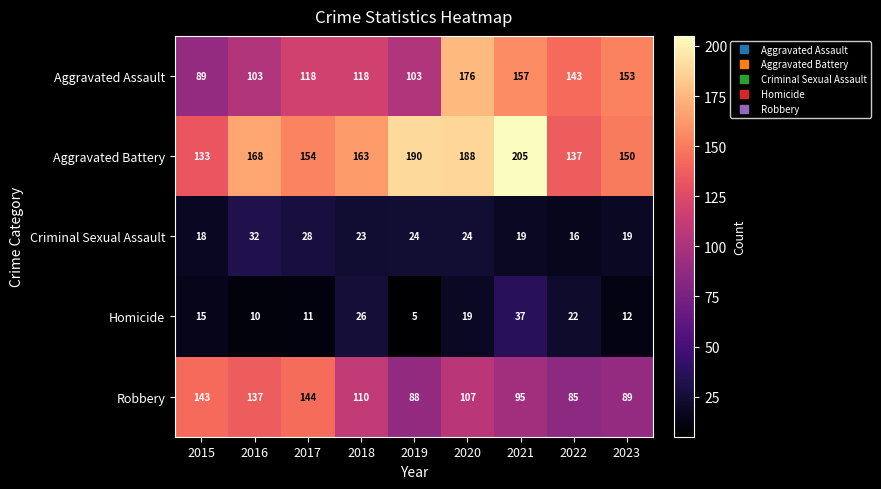

At which category is the sum across all series the highest?

2020